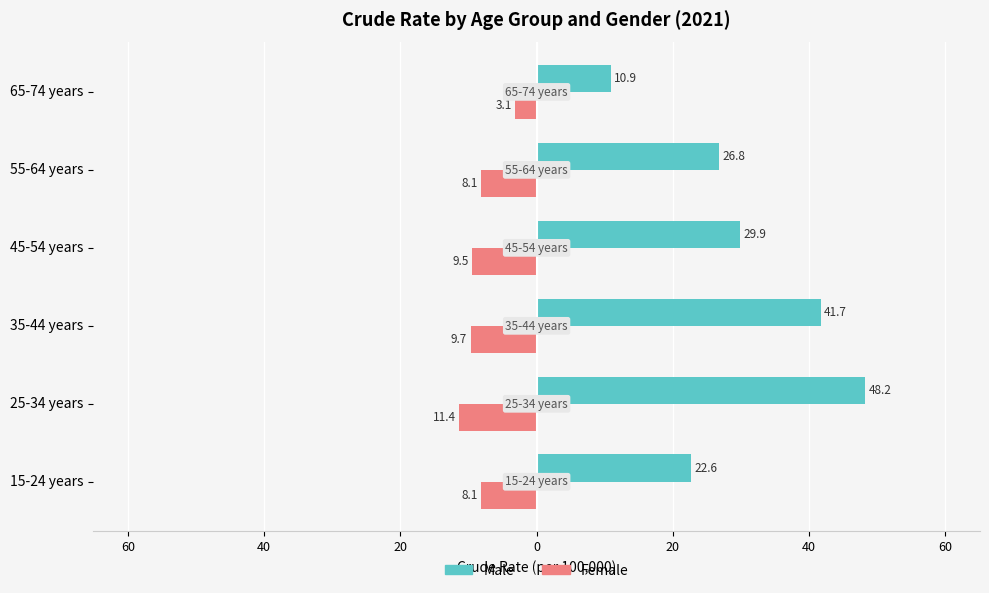

Which series has the largest total across all categories?

Male